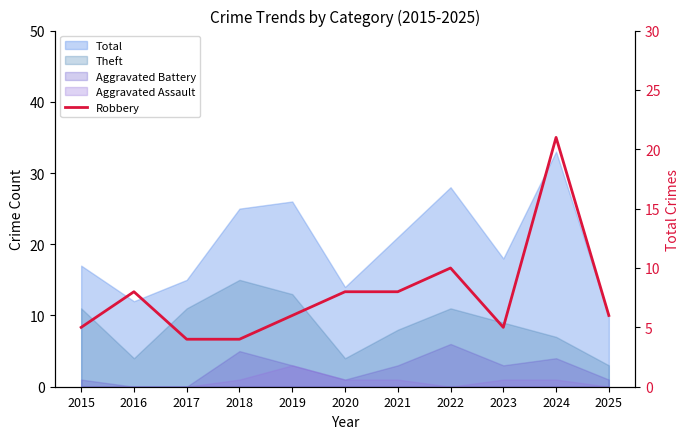

Which has a higher value, 2017 or 2022?

2022